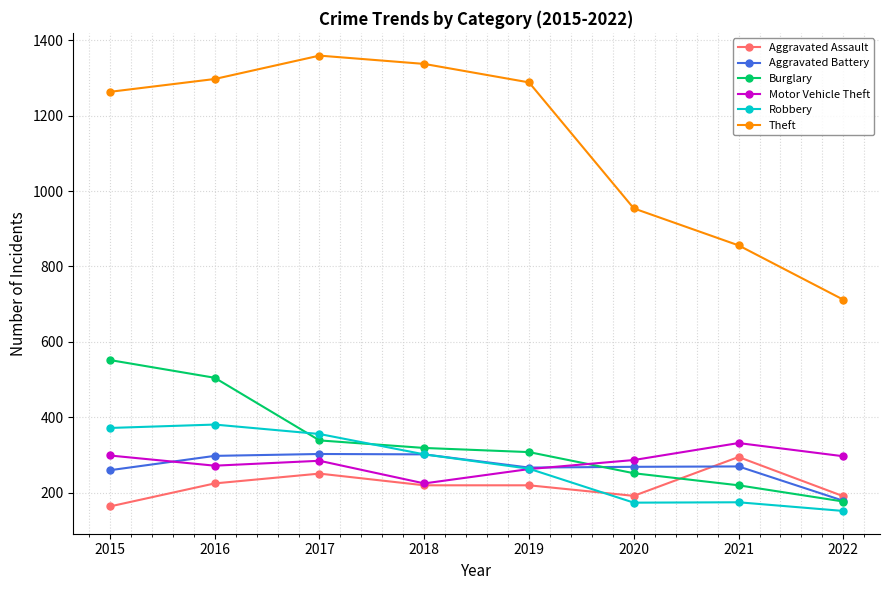

How many data points in Aggravated Battery are less than 270?

4